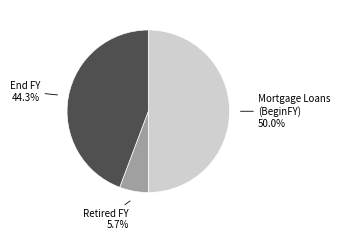

How many slices are in this pie chart?

3